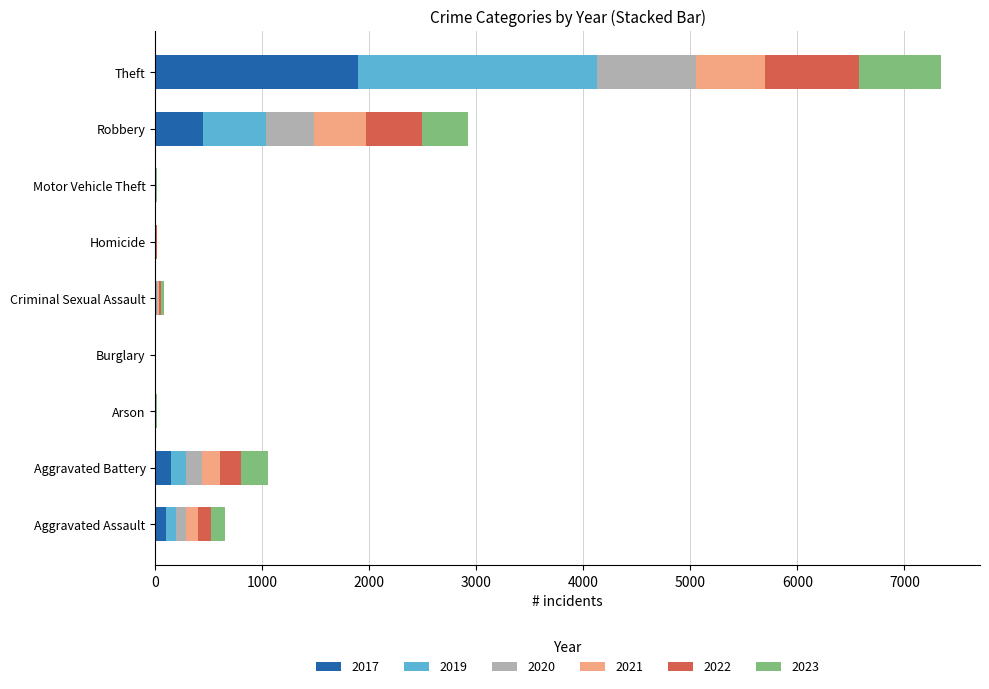

At which category is the sum across all series the highest?

Theft